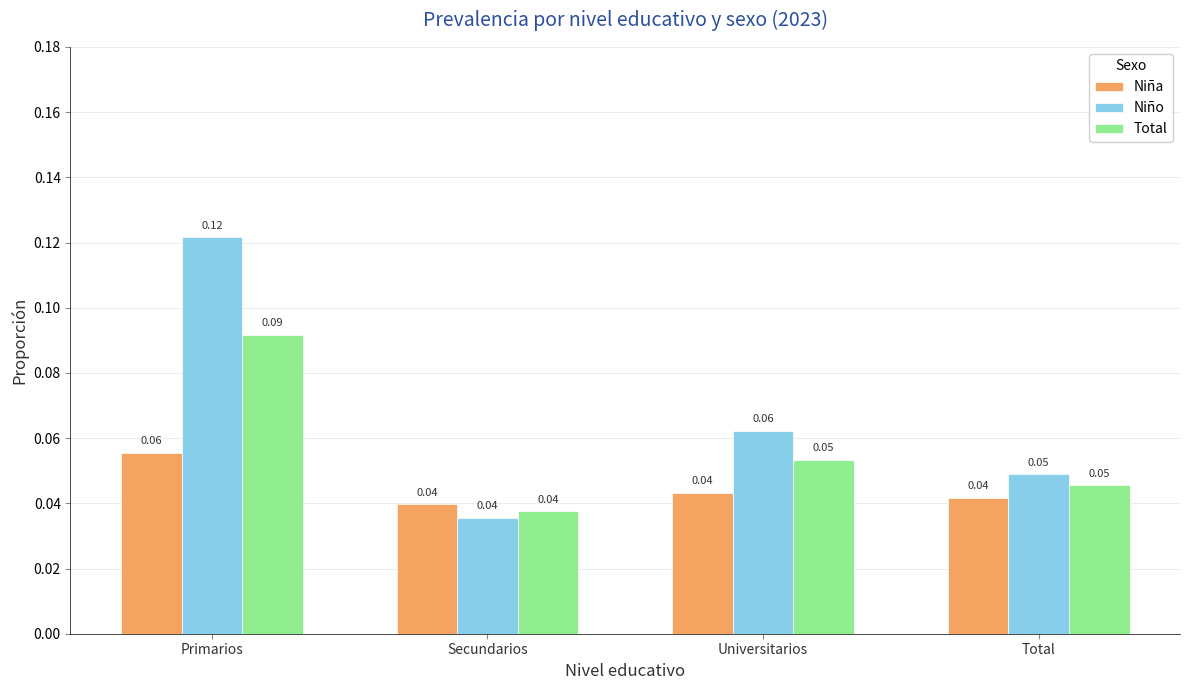

How many series are shown in this chart?

3